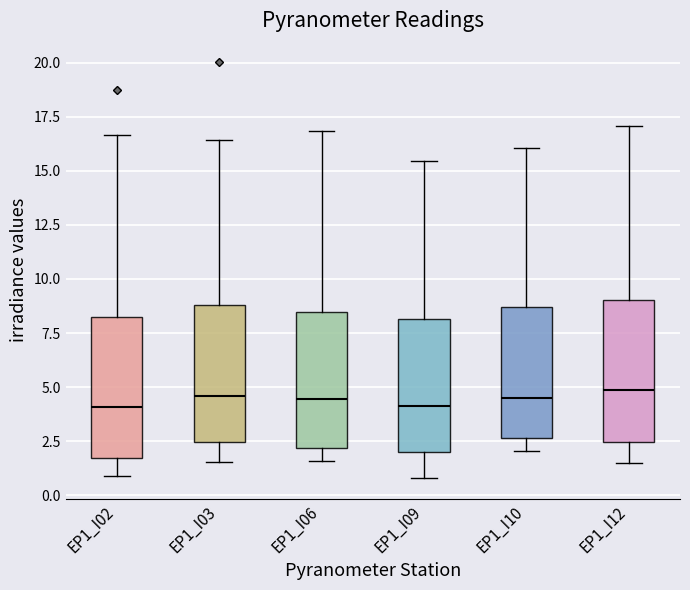

Reading left to right, read every box against the y-axis: the position of its median line, the range the box covers, and the ends of its whiskers. The values are not printed on the chart, so give them approximately, as read against the axis.

EP1_I02: median 4.0, box 1.5 to 8.0, whiskers 1.0 to 16.5
EP1_I03: median 4.5, box 2.5 to 9.0, whiskers 1.5 to 16.5
EP1_I06: median 4.5, box 2.0 to 8.5, whiskers 1.5 to 17.0
EP1_I09: median 4.0, box 2.0 to 8.0, whiskers 1.0 to 15.5
EP1_I10: median 4.5, box 2.5 to 8.5, whiskers 2.0 to 16.0
EP1_I12: median 5.0, box 2.5 to 9.0, whiskers 1.5 to 17.0